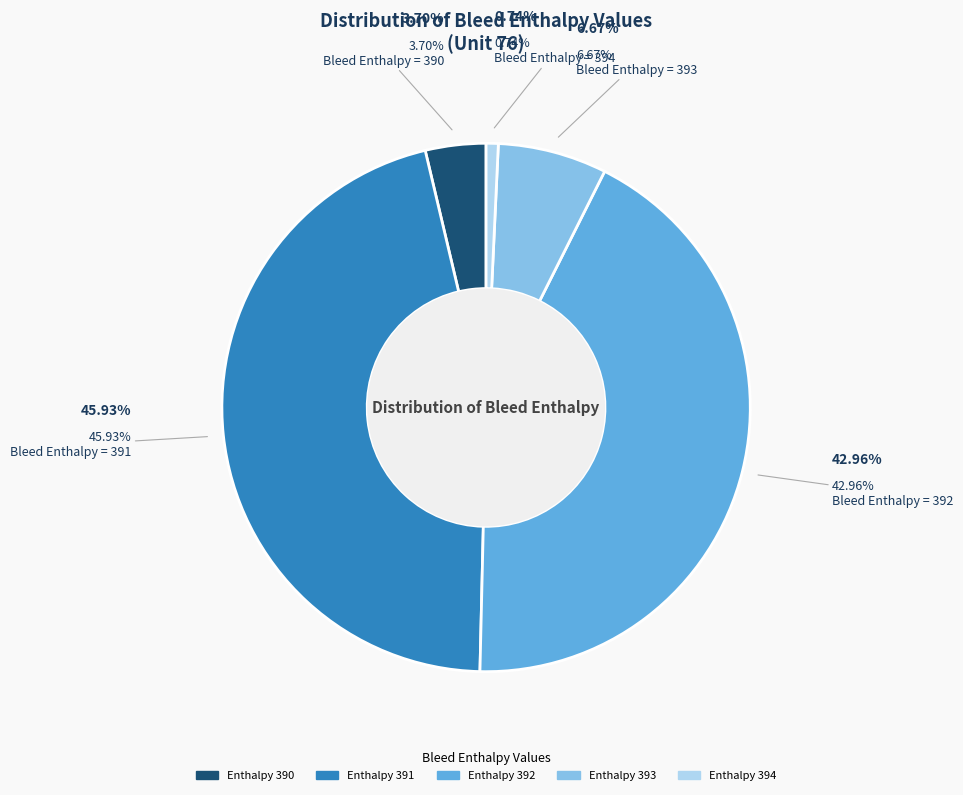

Which category has the biggest portion of the pie?

391